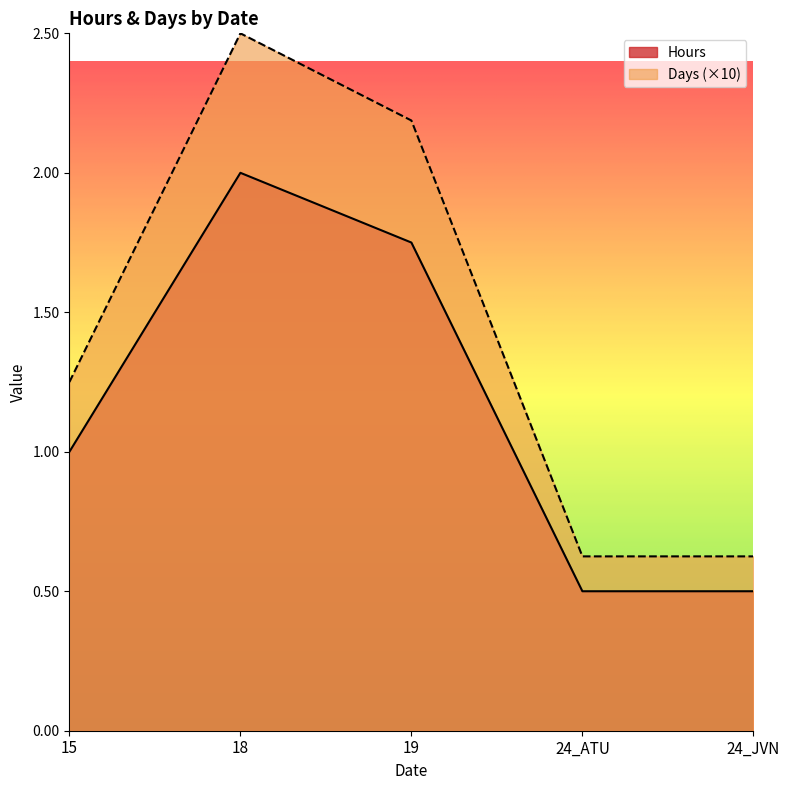

Where does the Days series first go above 1?

15